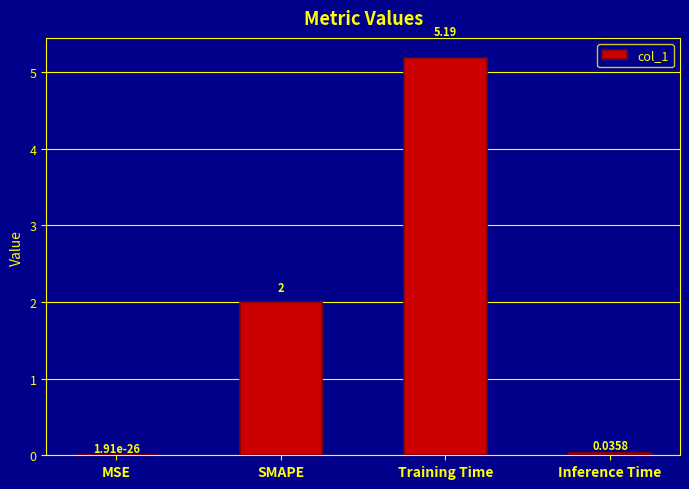

Between Inference Time and SMAPE, which is larger?

SMAPE